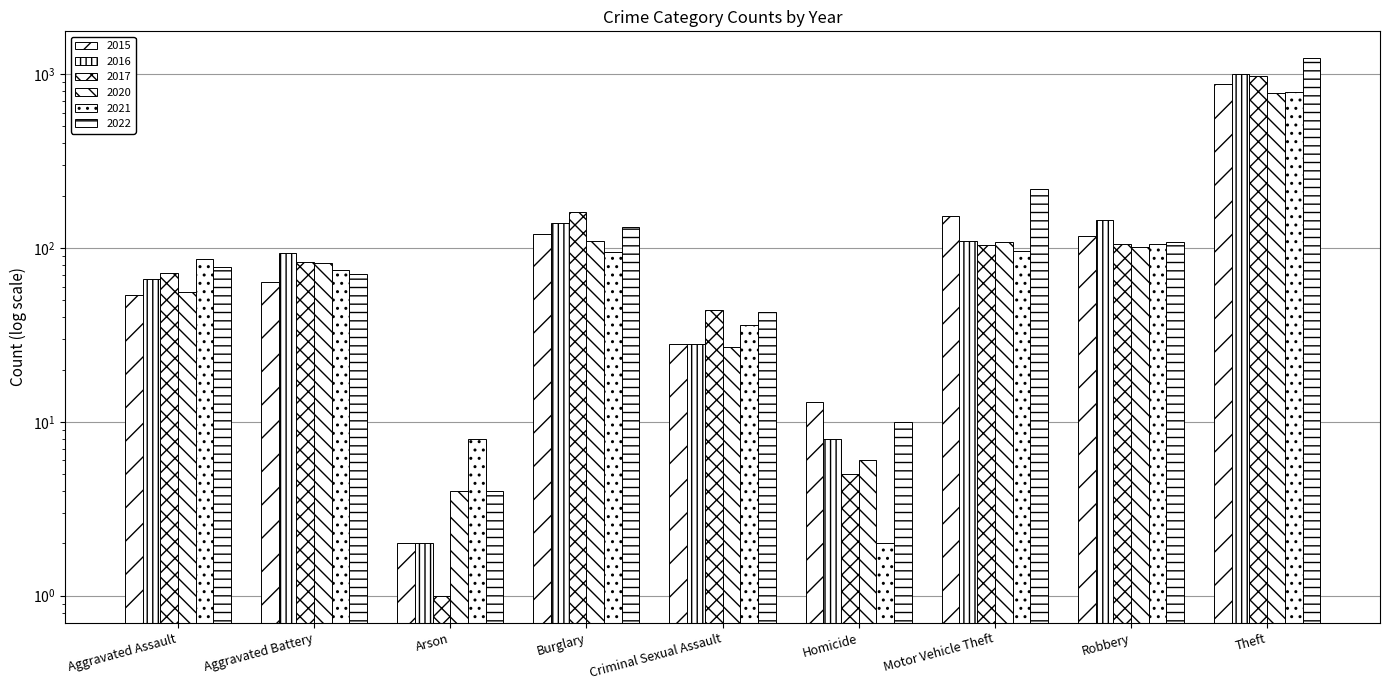

What is the value of the 2022 bar at the 8th from the left?

108